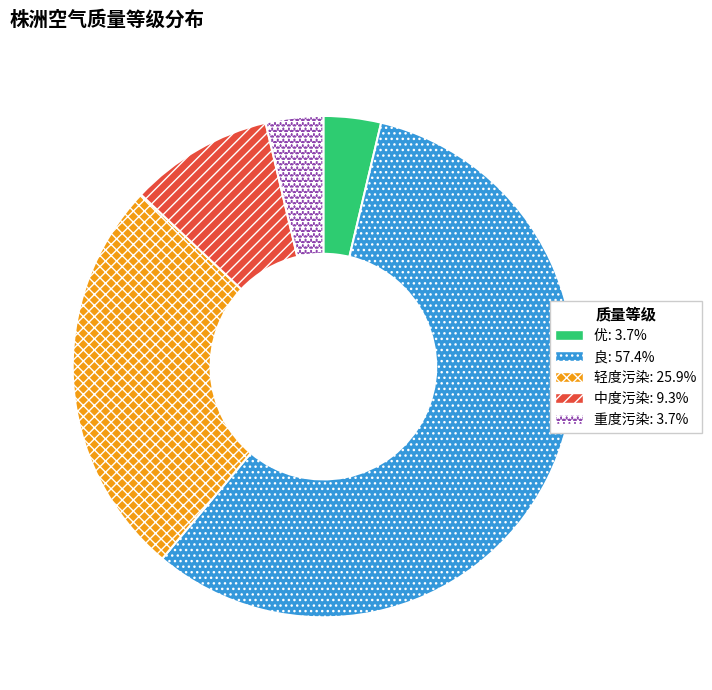

Combined, do 良 and 中度污染 account for over 50%?

Yes